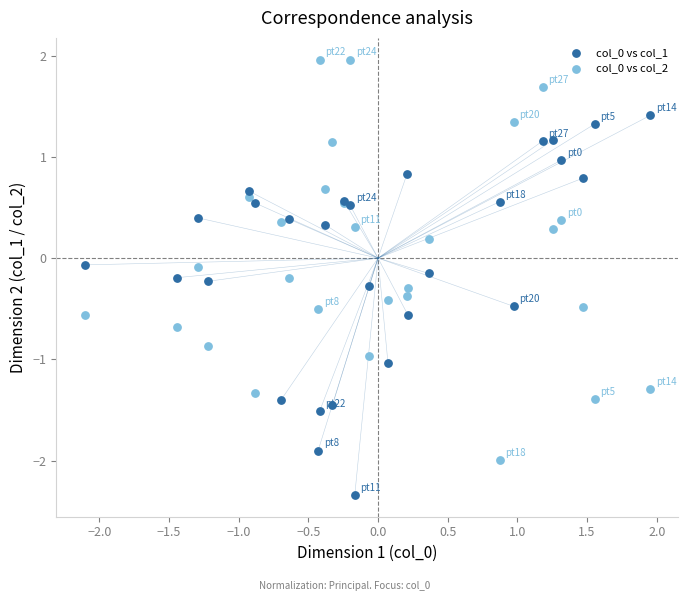

Which series contains the lowest Y value?

col_0 vs col_1